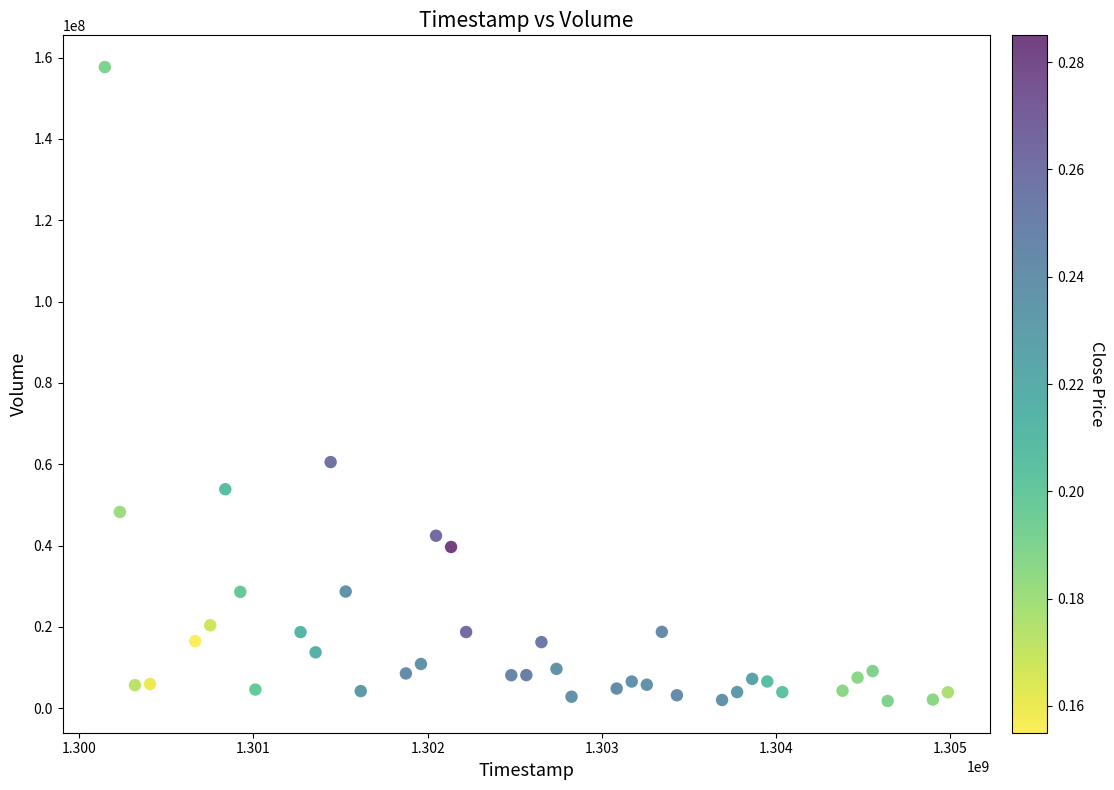

What is the range of Y values (max minus min)?

155892992